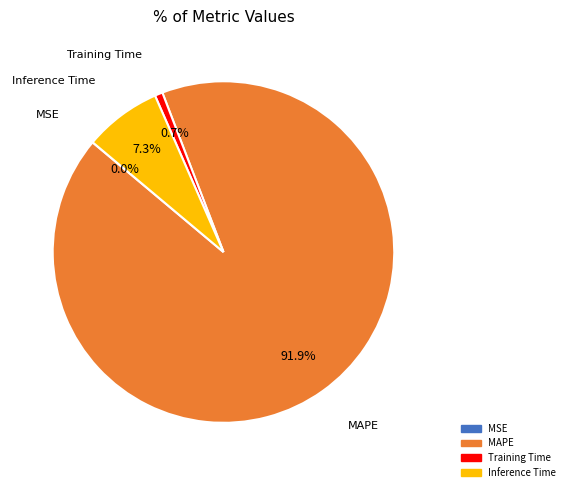

The Training Time slice represents 1% of the pie. True or false?

True